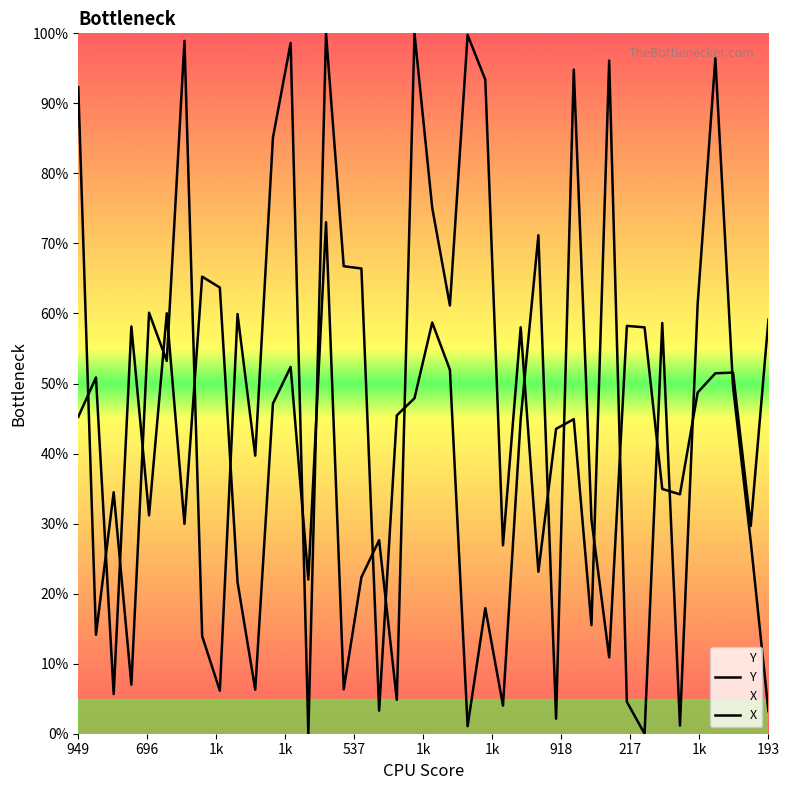

Does the chart have visible grid lines?

No